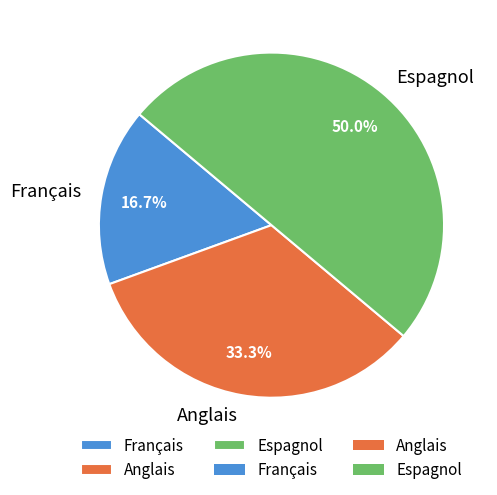

What is the ratio of the value at Espagnol to the value at Anglais?

1.5